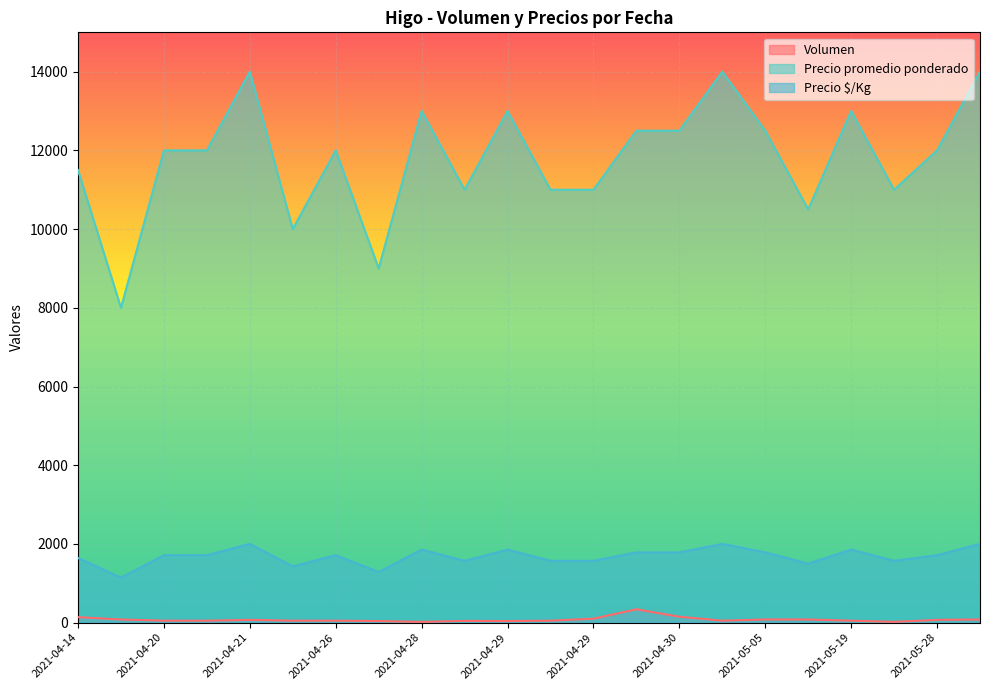

What is the sum of the Precio $/Kg values at 2021-05-05 and 2021-04-20?

3500